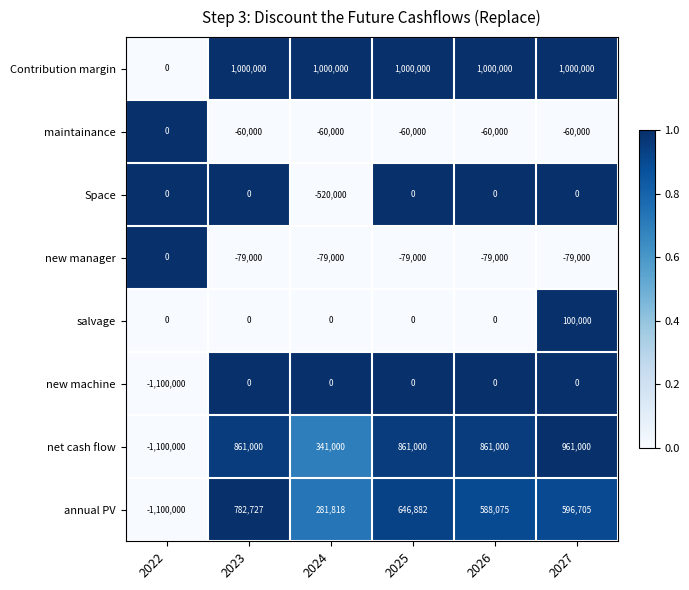

Is the value of Space at 2026 greater than the value of new manager at 2025?

Yes